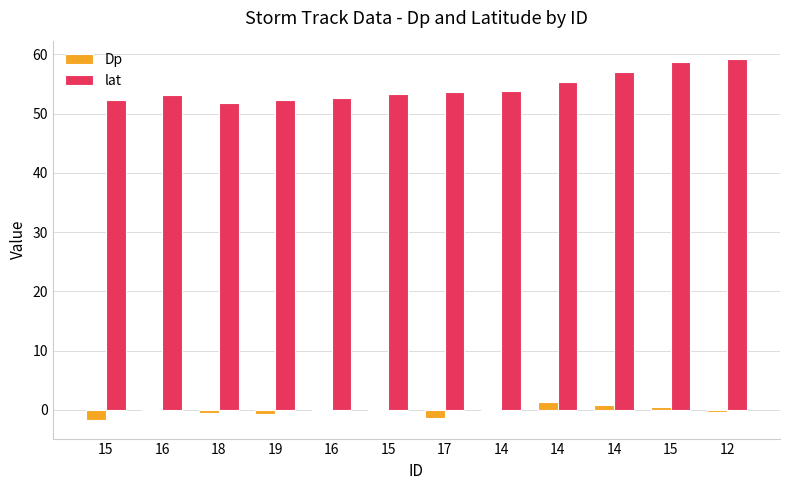

How many data points does each series have?

12